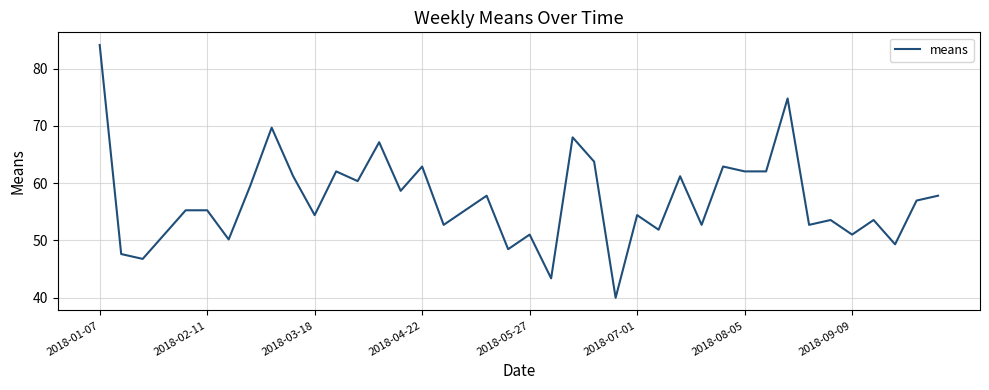

What is the minimum value shown in the chart?

40.0